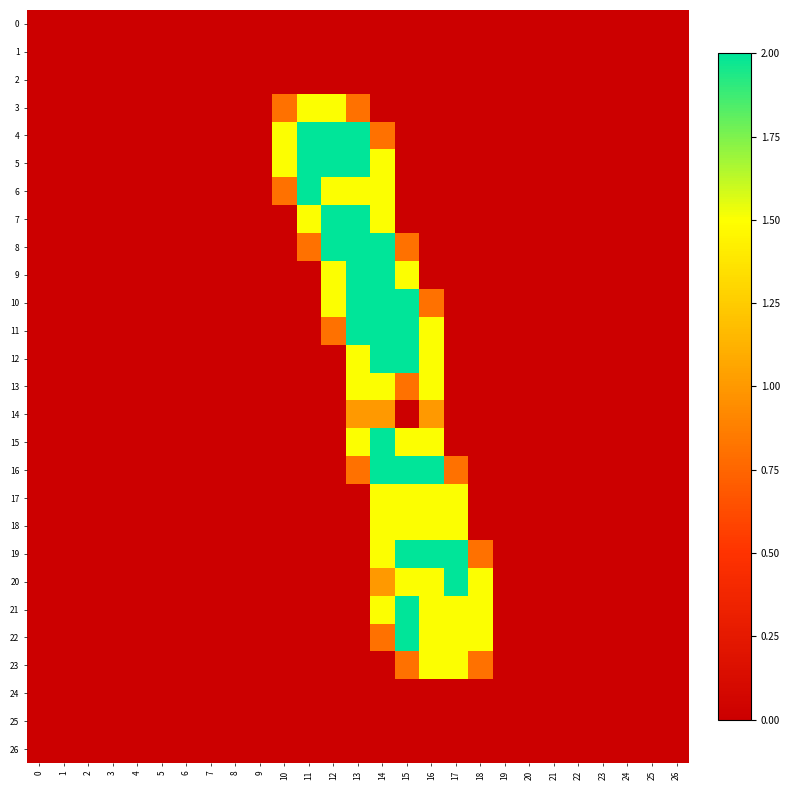

Rank the series by their maximum value, from lowest to highest.

0, 1, 2, 24, 25, 26, 14, 3, 13, 17, 18, 23, 4, 5, 6, 7, 8, 9, 10, 11, 12, 15, 16, 19, 20, 21, 22